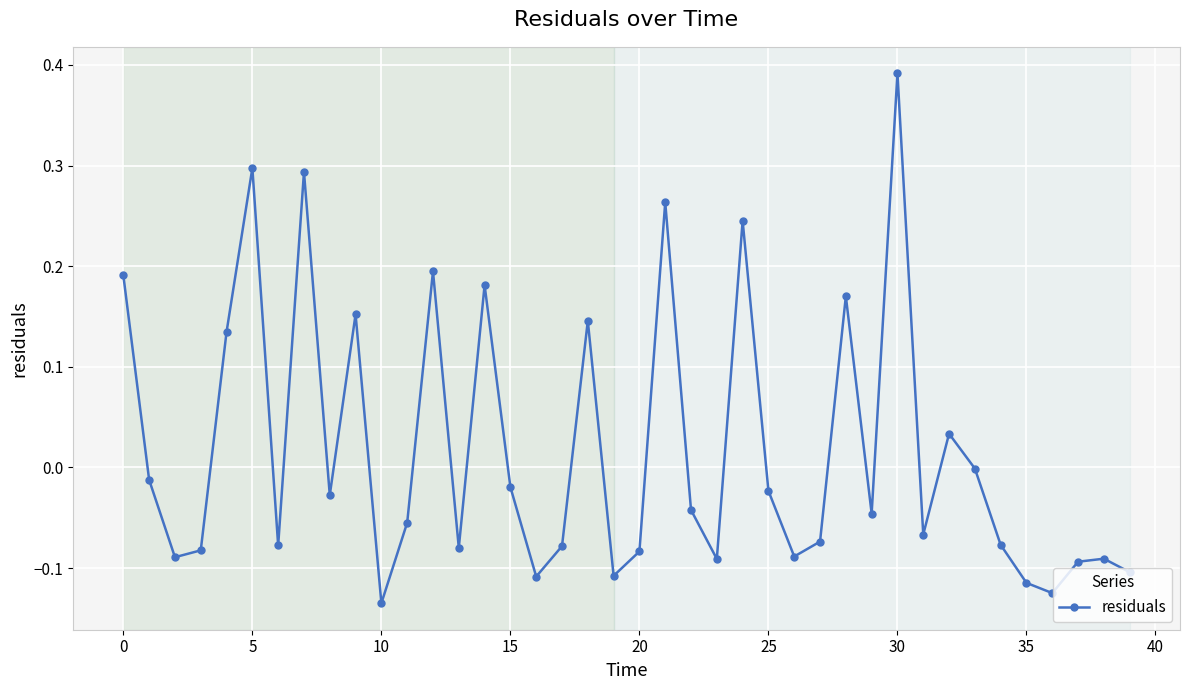

True or false: there are more than 1 points higher than both neighbors.

True